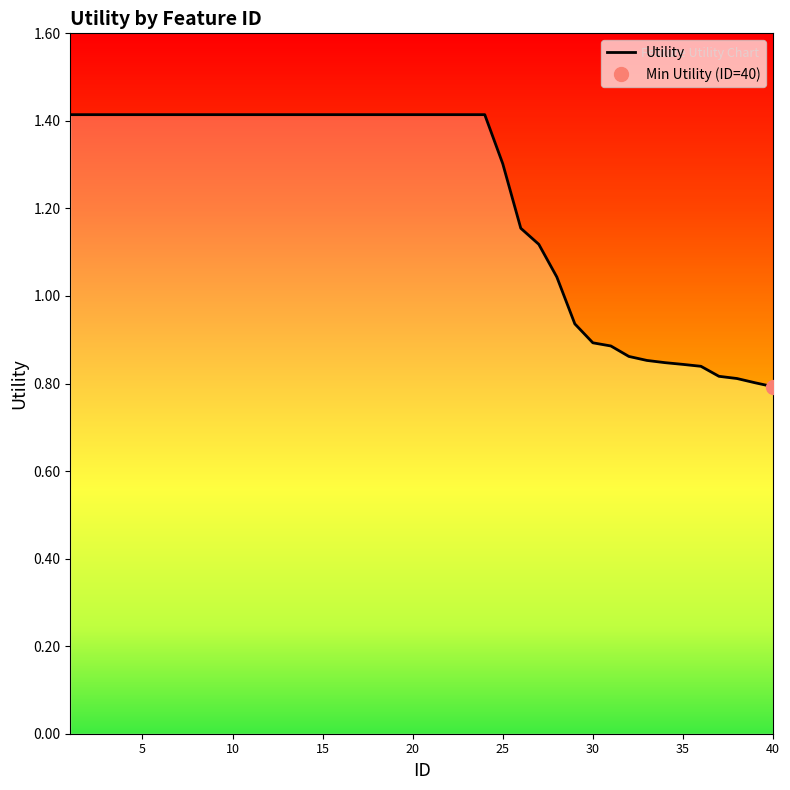

What is the difference between the maximum and minimum values?

0.6